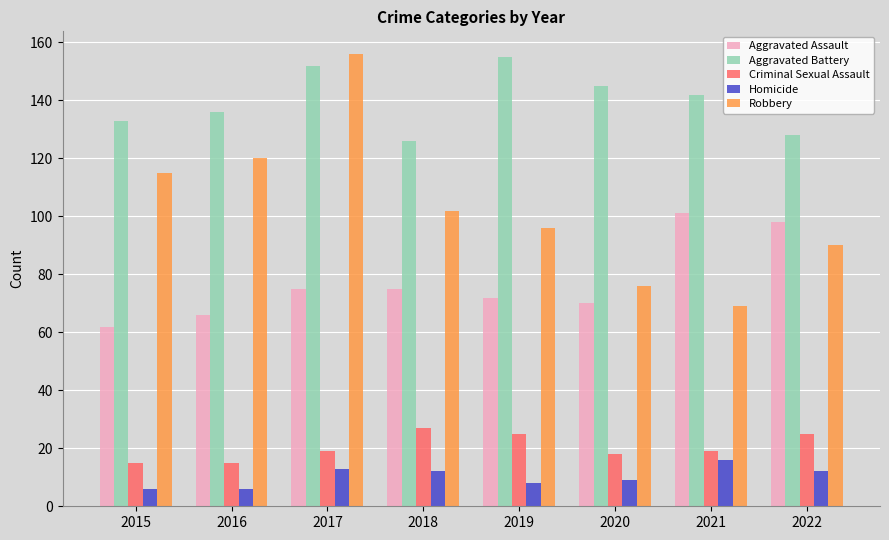

Reading left to right, what are all the values shown in this chart?

Aggravated Assault: 62	66	75	75	72	70	101	98
Aggravated Battery: 133	136	152	126	155	145	142	128
Criminal Sexual Assault: 15	15	19	27	25	18	19	25
Homicide: 6	6	13	12	8	9	16	12
Robbery: 115	120	156	102	96	76	69	90